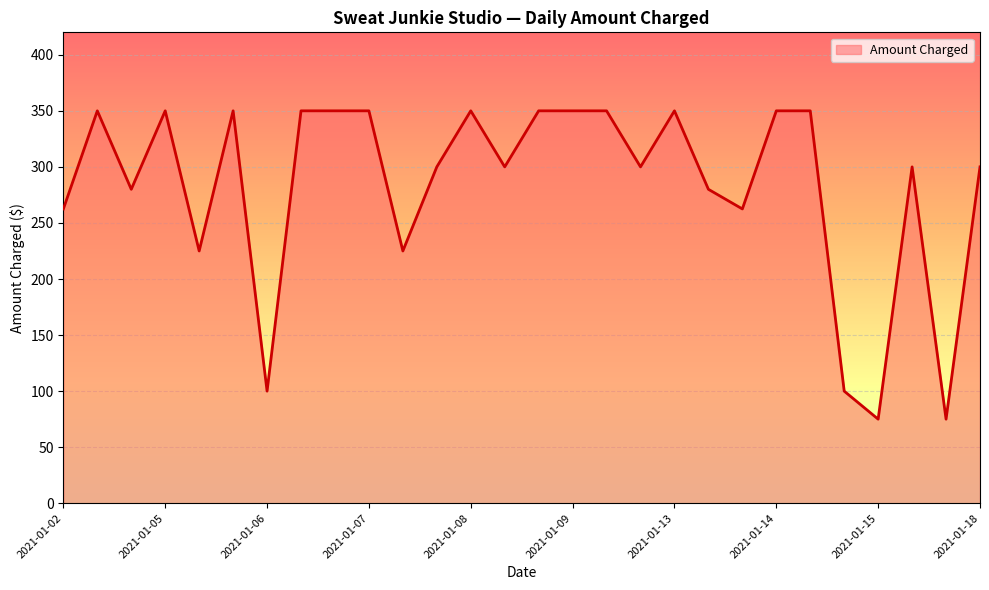

Reading left to right, transcribe all the data shown in this chart.

262.5	350.0	280.0	350.0	225.0	350.0	100.0	350.0	350.0	350.0	225.0	300.0	350.0	300.0	350.0	350.0	350.0	300.0	350.0	280.0	262.5	350.0	350.0	100.0	75.0	300.0	75.0	300.0